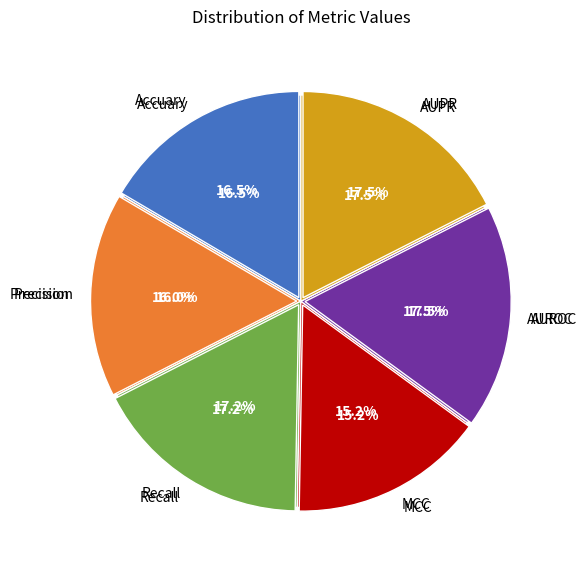

To the nearest percent, what percentage of the pie is Precision?

16%